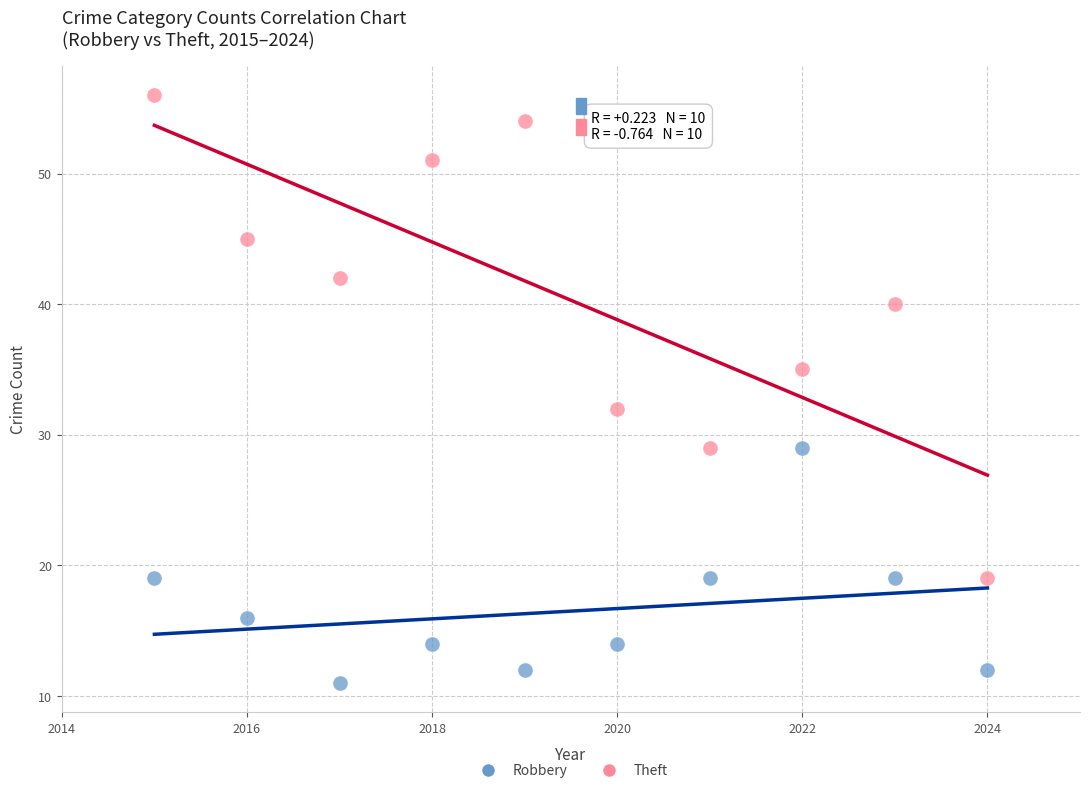

Which series reaches the minimum Y coordinate?

Robbery